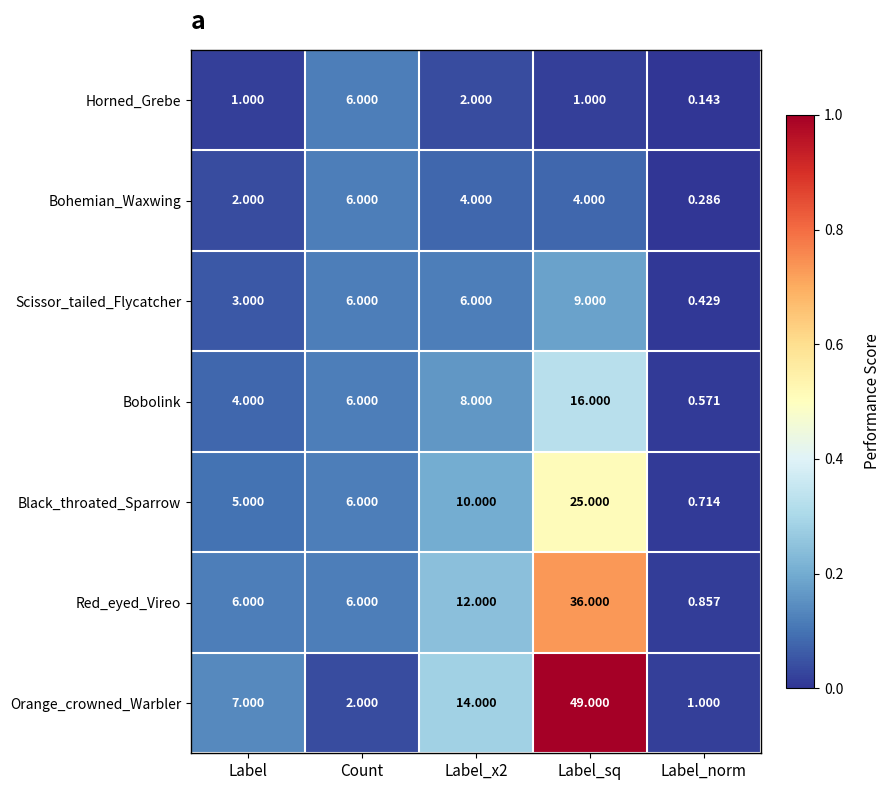

Which series has the largest total across all categories?

Orange_crowned_Warbler